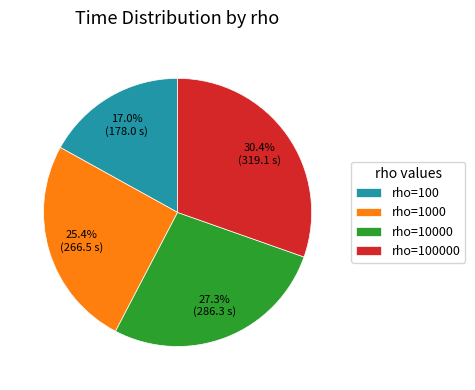

Does any single category account for the majority?

No